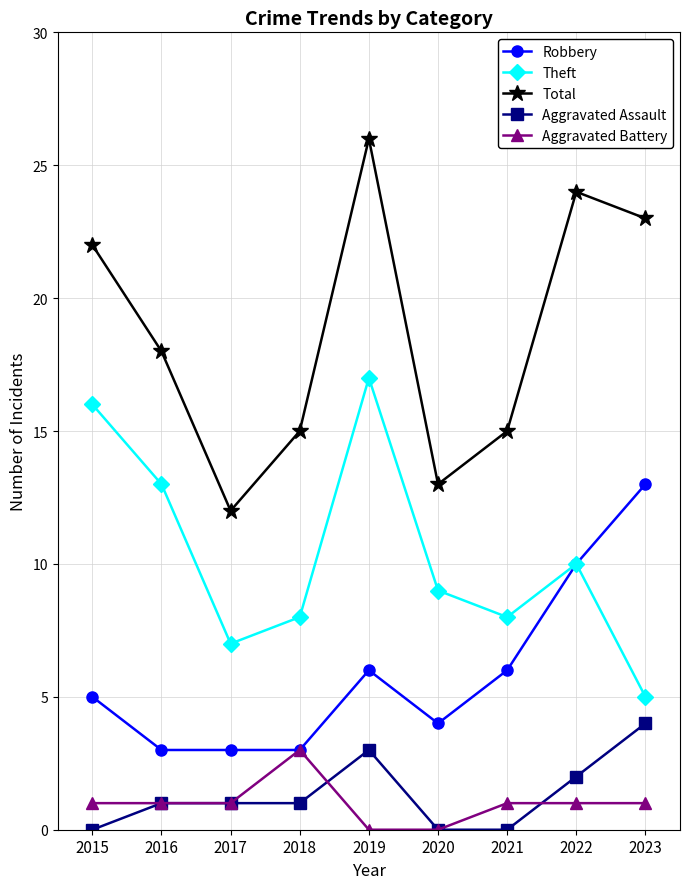

The Aggravated Battery series shows 3 at 2018. True or false?

True